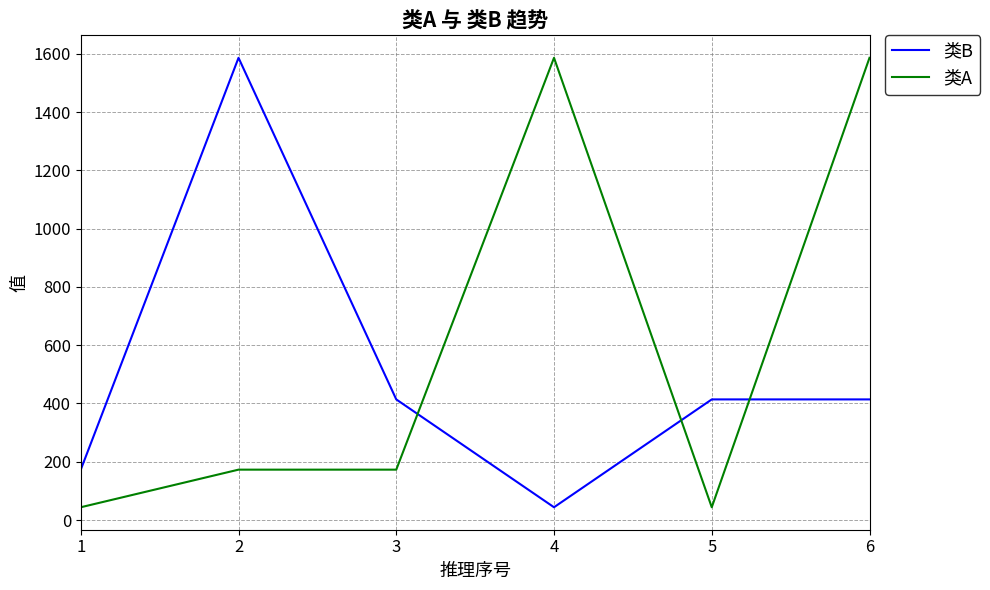

Reading left to right, what are all the values shown in this chart?

类B: 173	1586	414	44	414	414
类A: 44	173	173	1586	44	1586